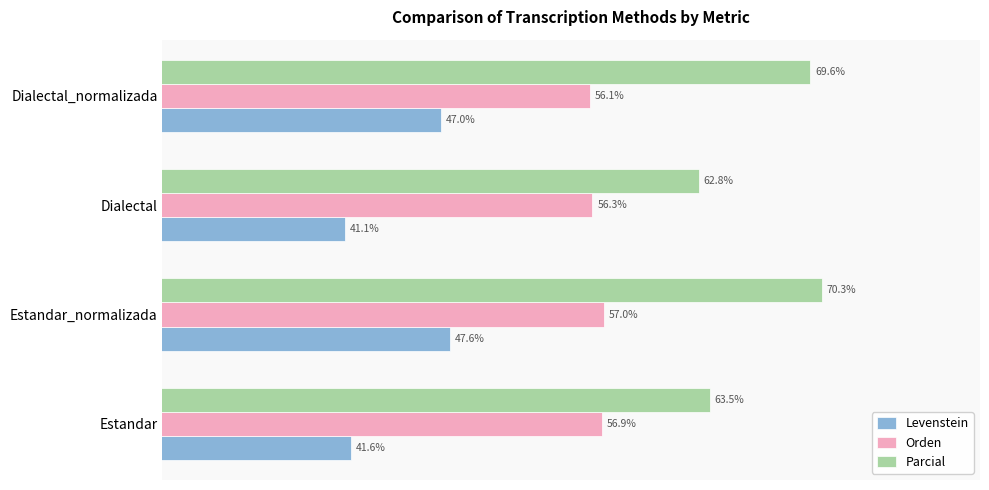

Which category has the highest value in the Orden series?

Estandar_normalizada